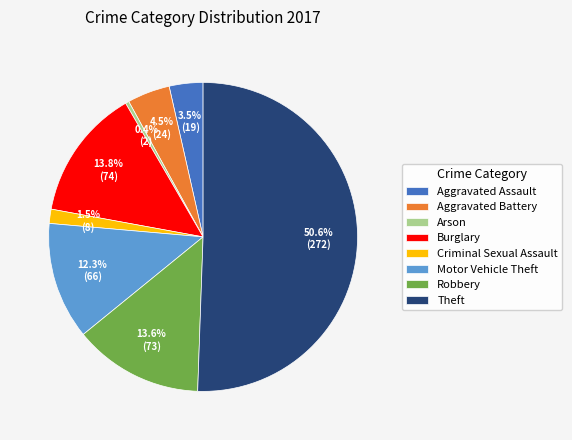

What is the ratio of the value at Aggravated Battery to the value at Aggravated Assault?

1.3